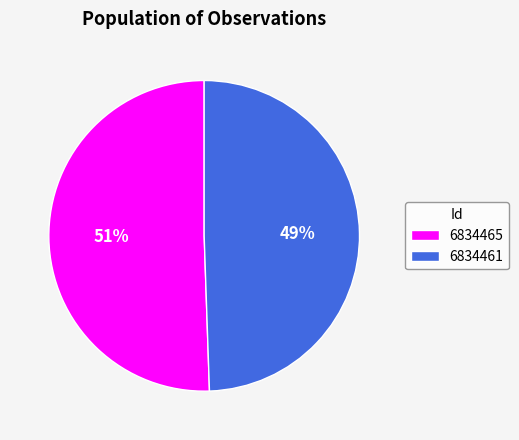

Which slice is the smallest?

6834461